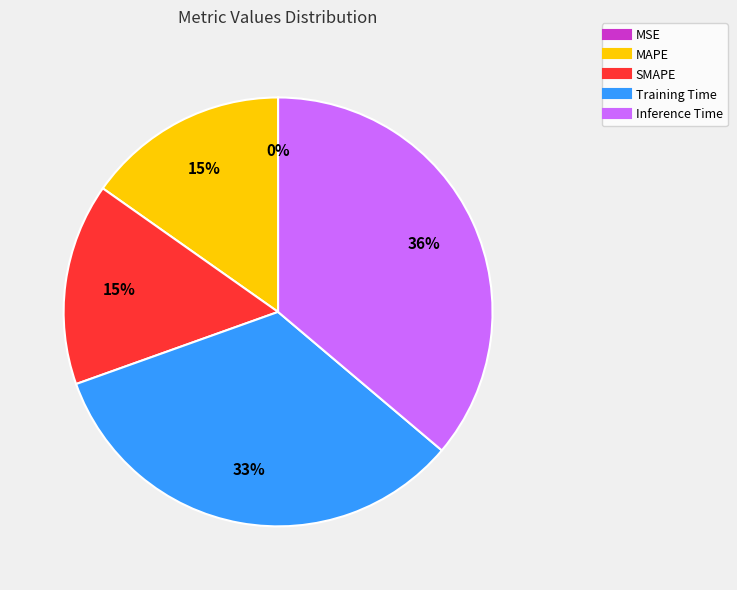

Is it true that MAPE is 4% of the pie?

False